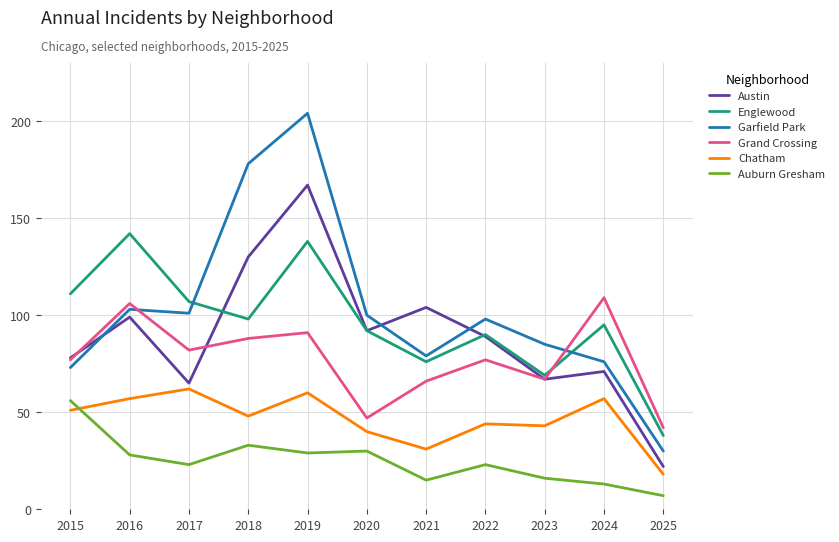

What is the greatest value displayed?

204